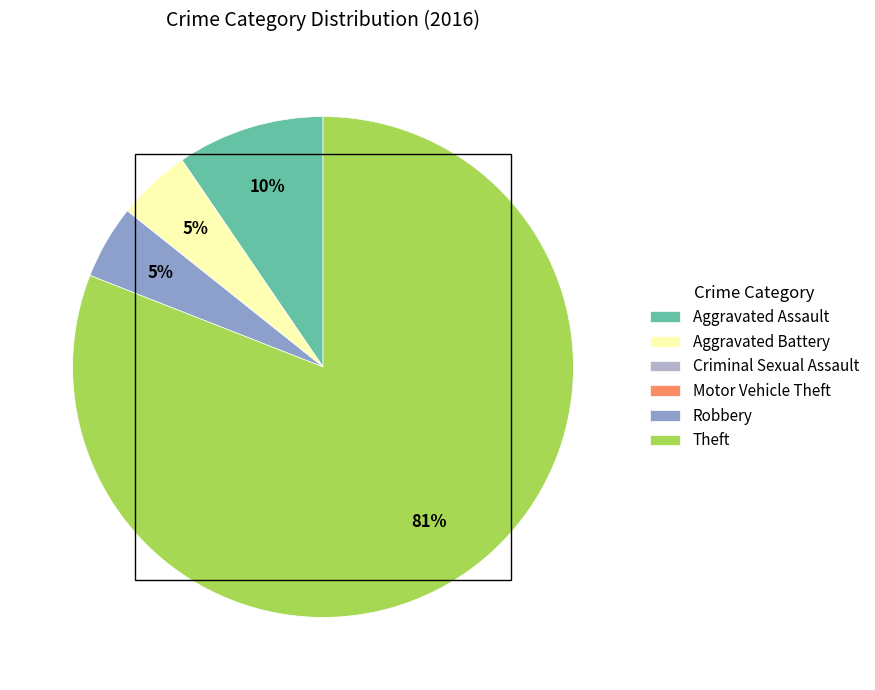

To the nearest percent, what is the difference between the Robbery and Aggravated Assault slice percentages?

5%